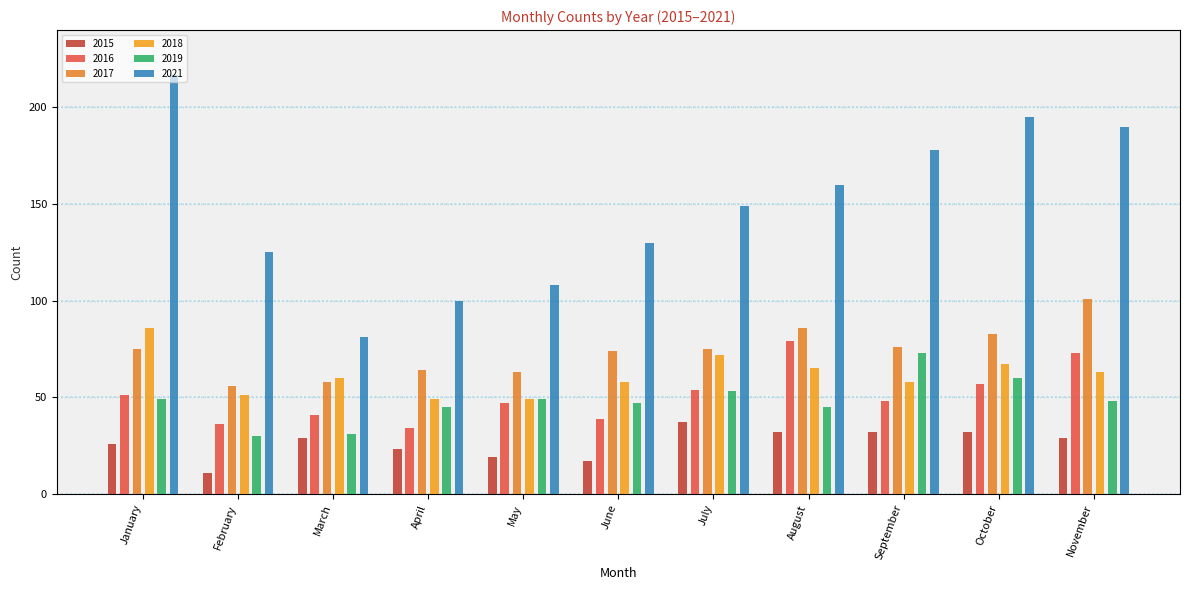

Rank the series by their maximum value, from highest to lowest.

2021, 2017, 2018, 2016, 2019, 2015